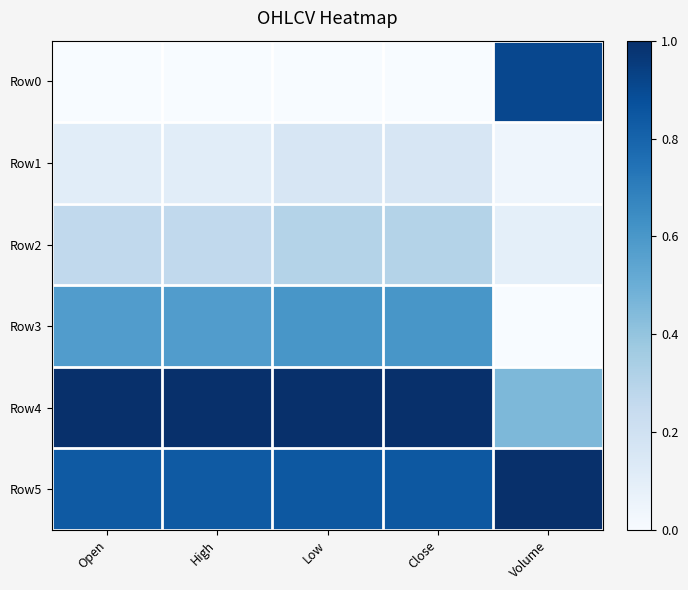

Reading right to left, transcribe all the data shown in this chart.

Row0: Volume=0.9	Close=0.0	Low=0.0	High=0.0	Open=0.0
Row1: Volume=0.0	Close=0.2	Low=0.2	High=0.1	Open=0.1
Row2: Volume=0.1	Close=0.3	Low=0.3	High=0.3	Open=0.3
Row3: Volume=0.0	Close=0.6	Low=0.6	High=0.6	Open=0.6
Row4: Volume=0.5	Close=1.0	Low=1.0	High=1.0	Open=1.0
Row5: Volume=1.0	Close=0.8	Low=0.8	High=0.8	Open=0.8